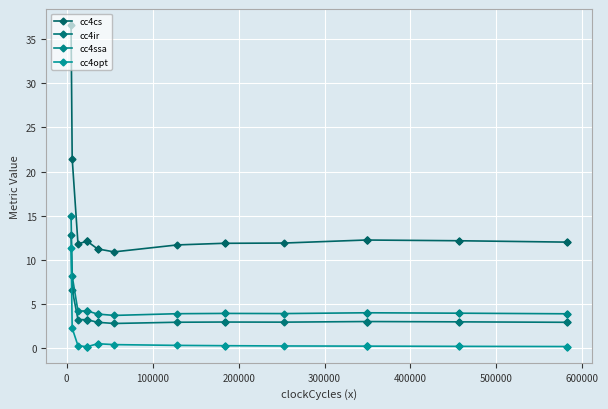

How many values in the cc4ir series exceed 3?

11